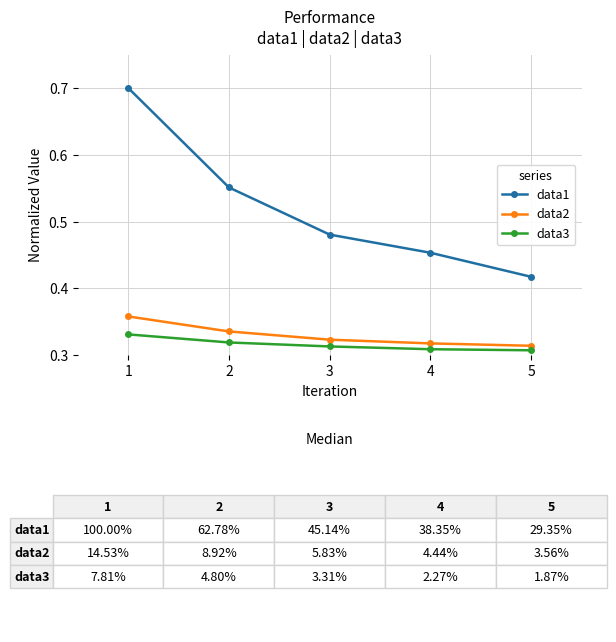

Which series has the largest total across all categories?

data1